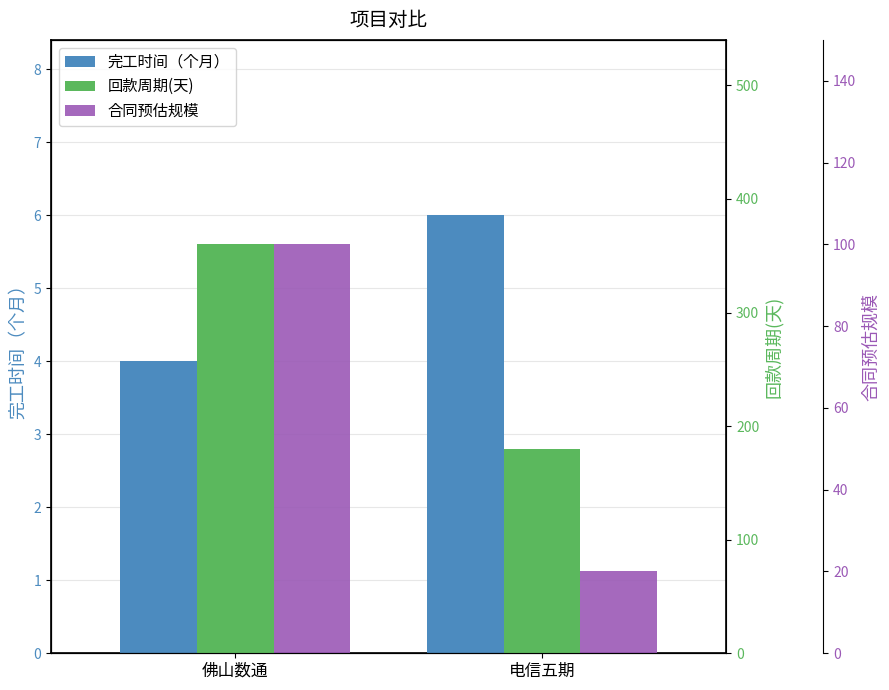

What is the approximate value of 回款周期(天) at 佛山数通?

360